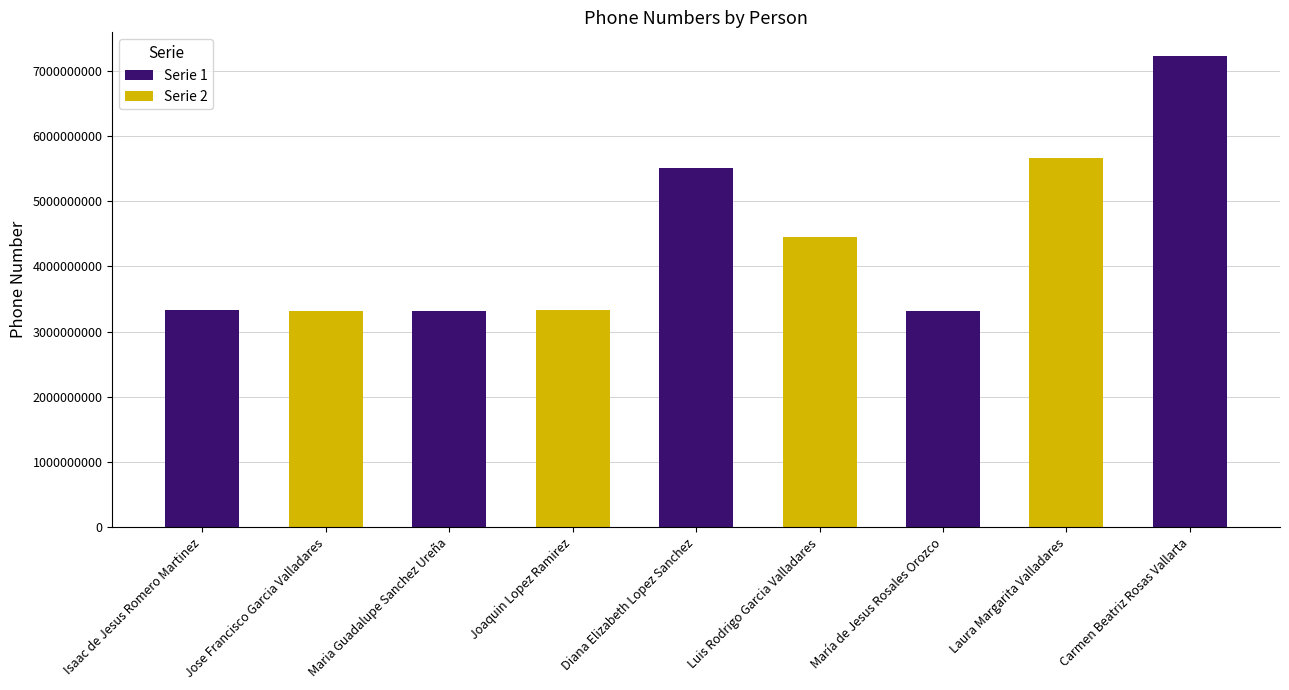

What is the change in value from Joaquin Lopez Ramirez to Luis Rodrigo Garcia Valladares?

+1115460841